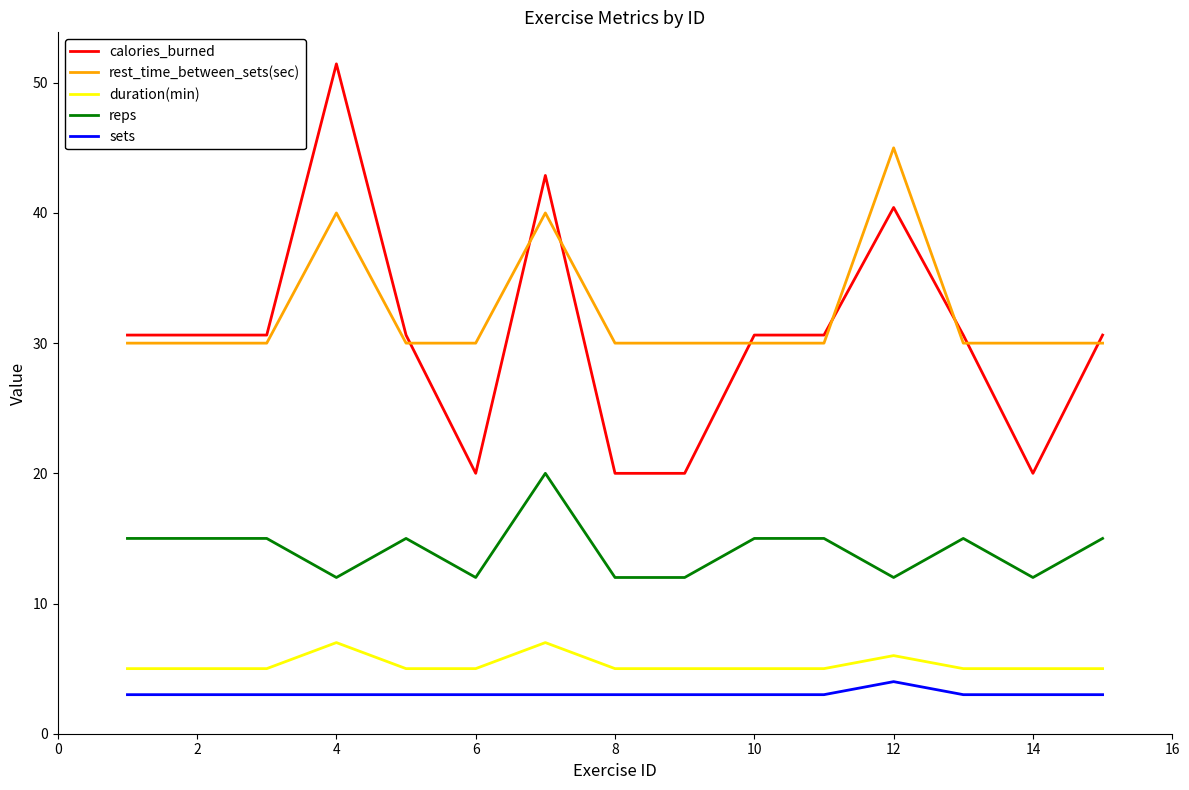

What is the minimum value for duration(min)?

5.0